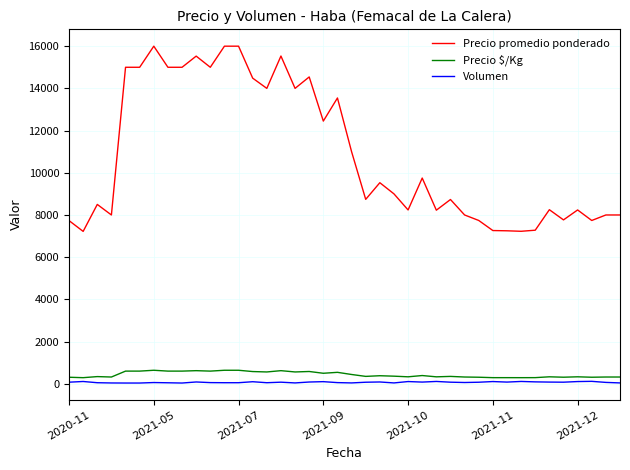

Is this an area chart (filled region under the line)?

No